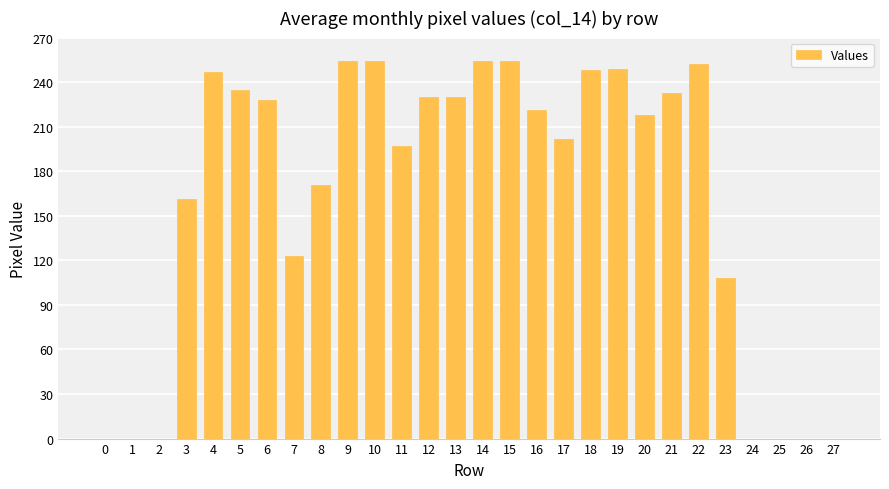

What is the greatest value displayed?

254